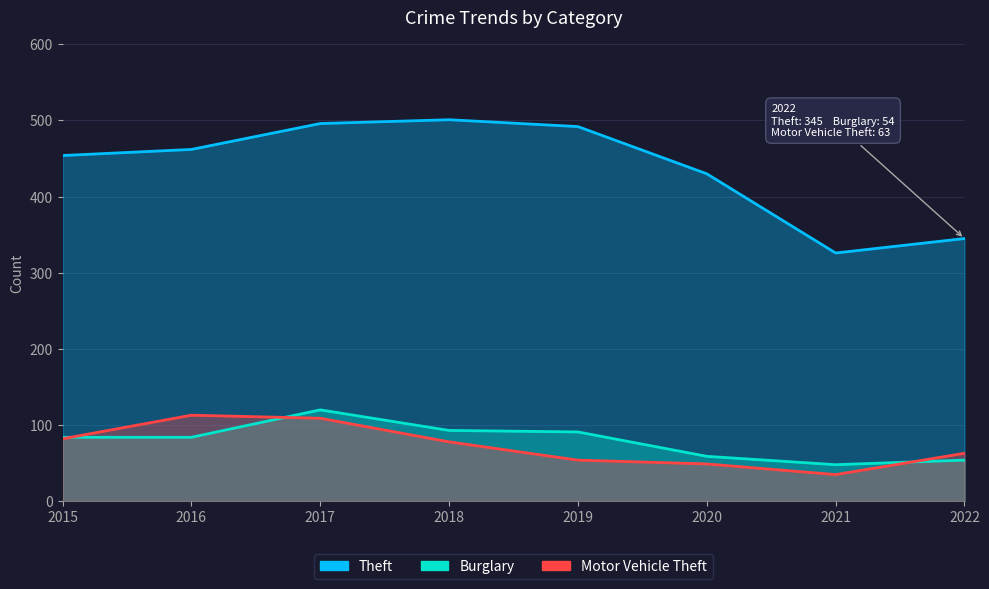

What is the difference between the highest and lowest values at 2018?

423